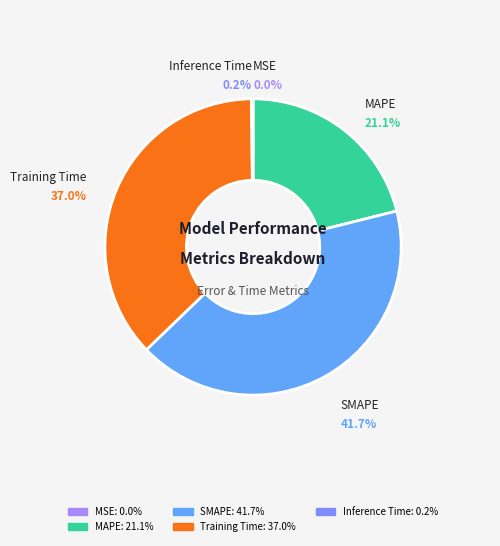

To the nearest percent, what is the difference between the SMAPE and Training Time slice percentages?

5%